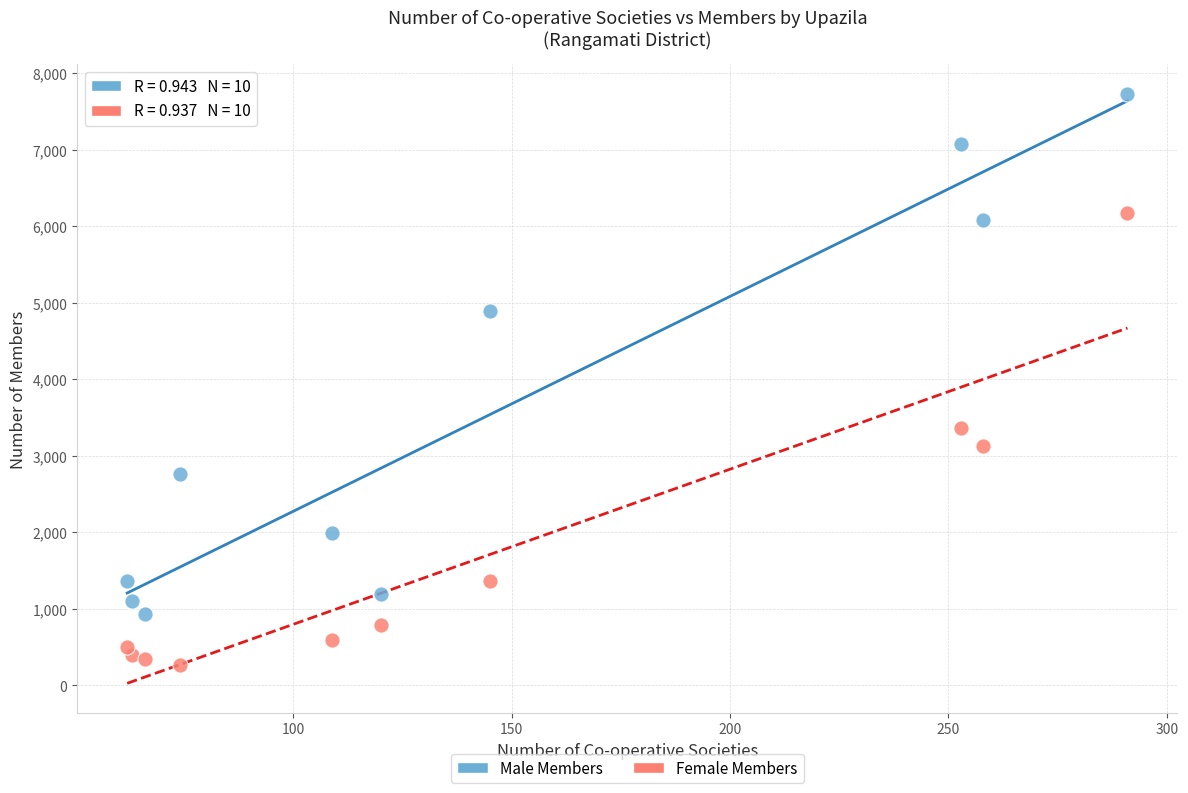

In the Male Members series, what Y value is closest to 4330?

4896